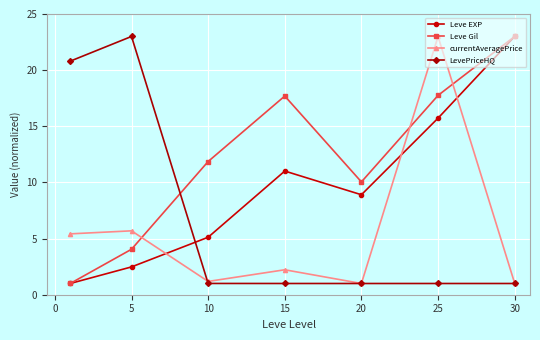

Which series ends up on top after the final intersection of Leve Gil and currentAveragePrice?

Leve Gil